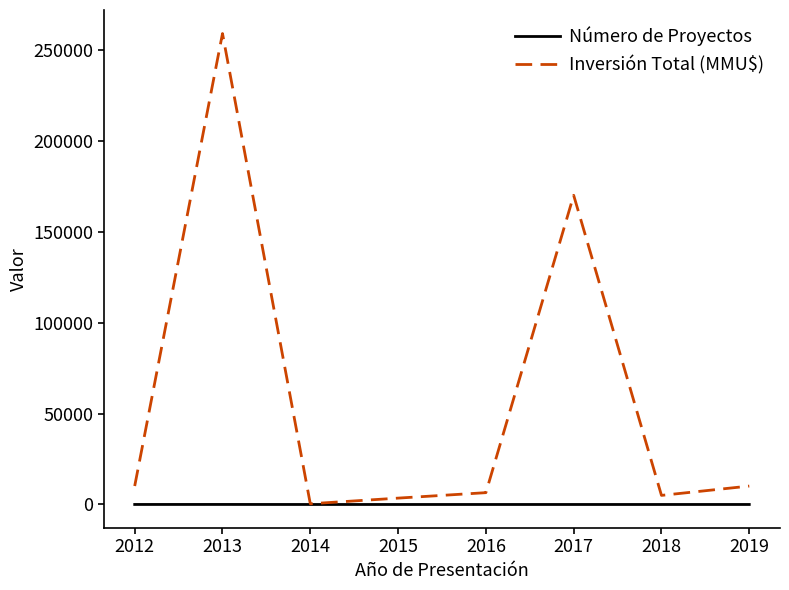

What is the lowest value of the Número de Proyectos series?

1